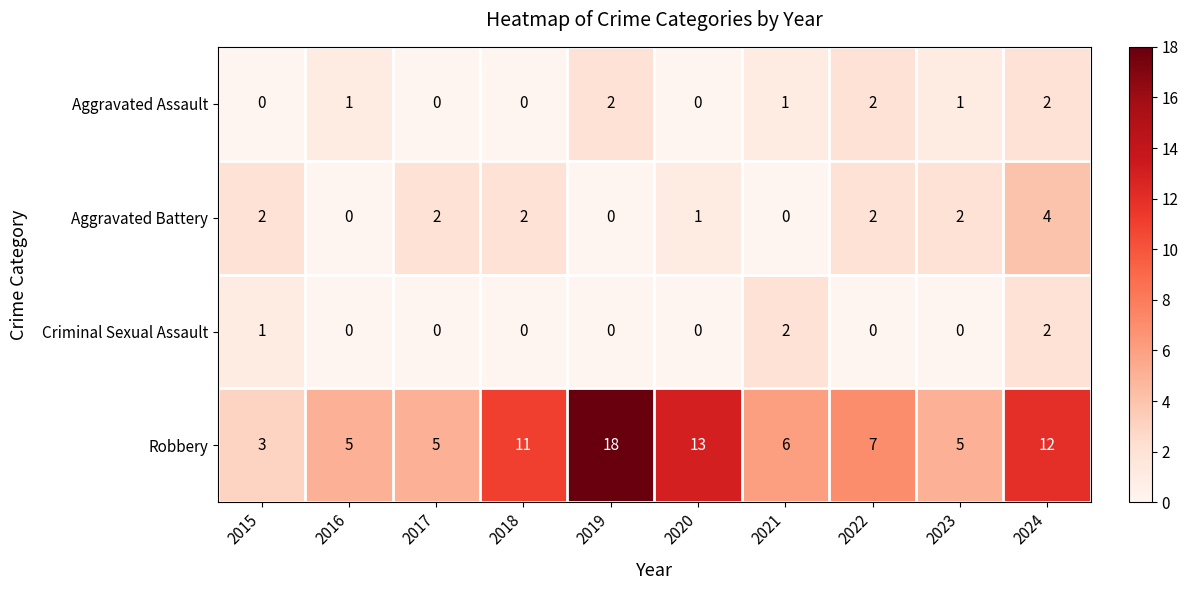

Is it true that Criminal Sexual Assault equals 1 at 2021?

False